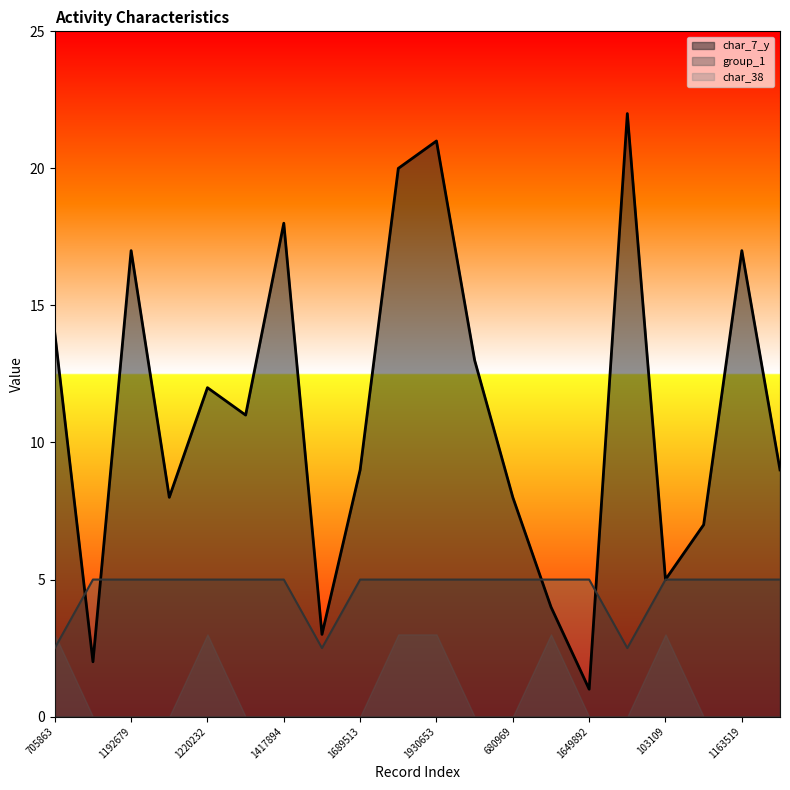

After their last crossing, which series has the higher values: group_1 or char_7_y?

char_7_y